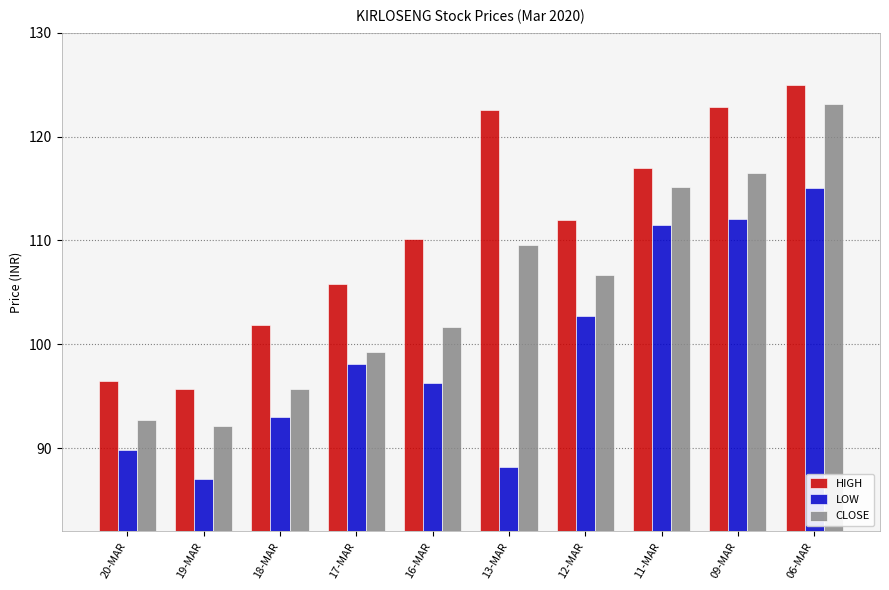

Where is LOW nearest to the value 101?

12-MAR